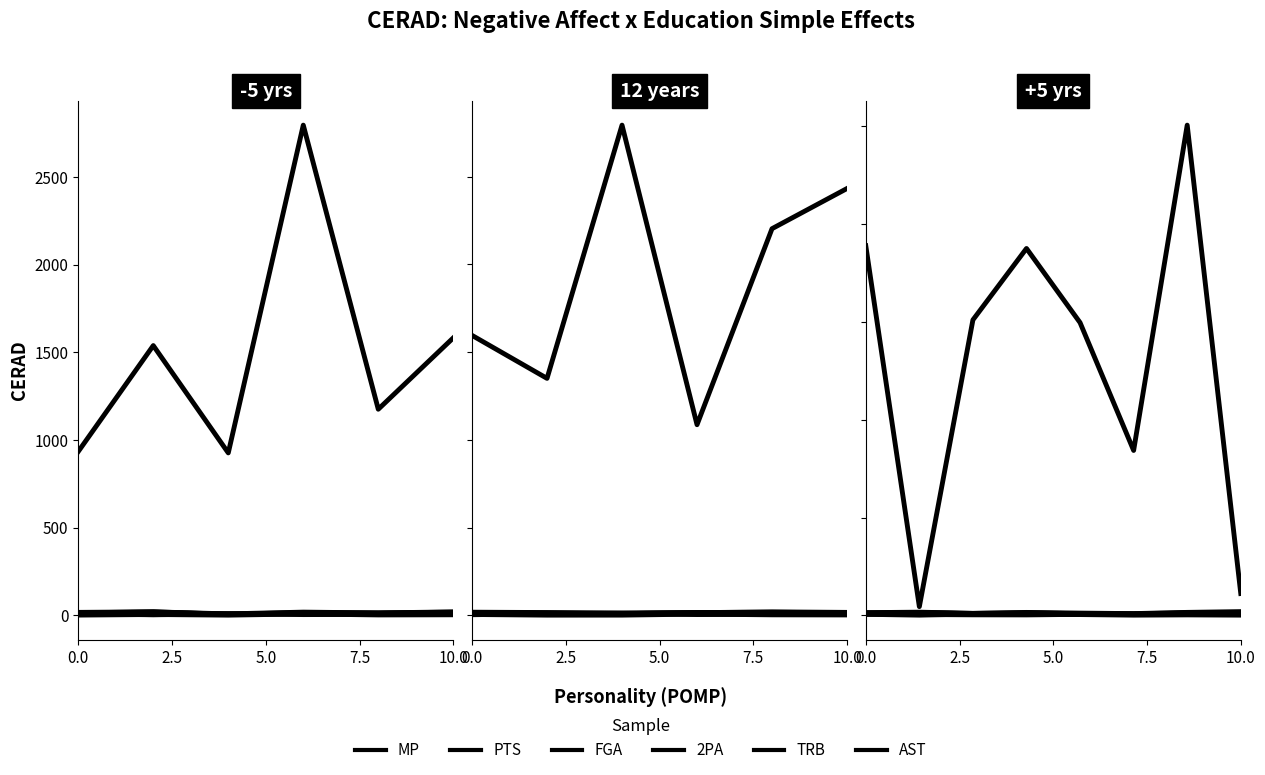

True or false: 2PA has more than 1 interior local peaks.

True